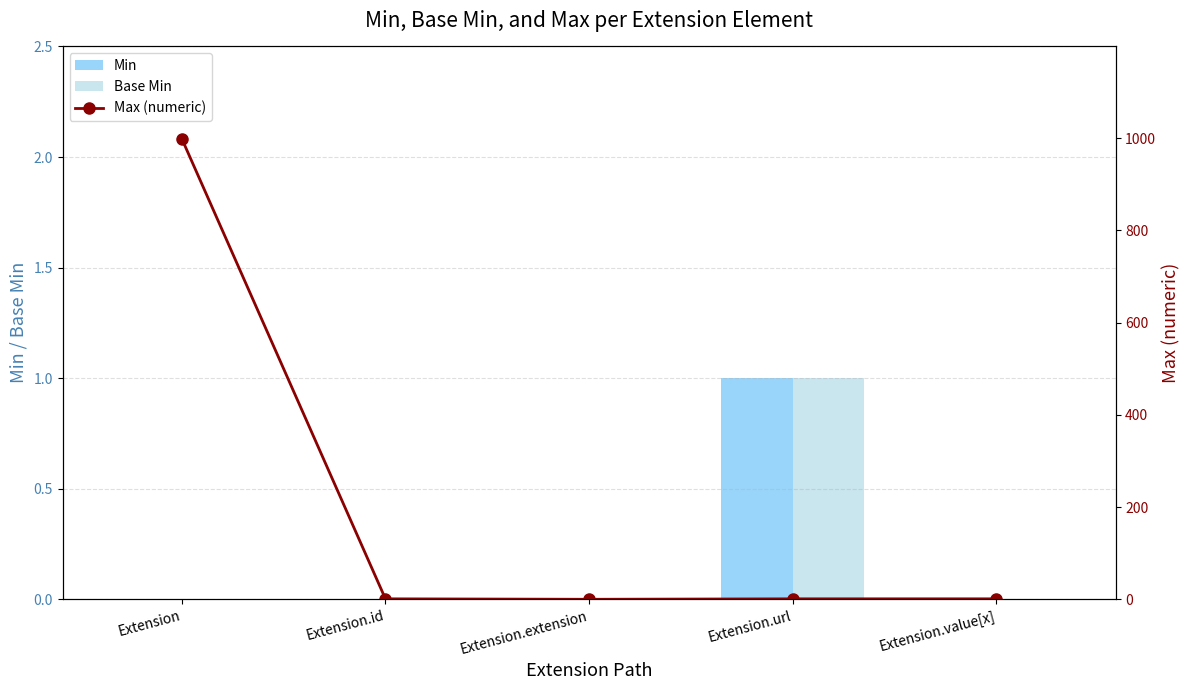

Rank the series by their maximum value, from highest to lowest.

Max (numeric), Min, Base Min